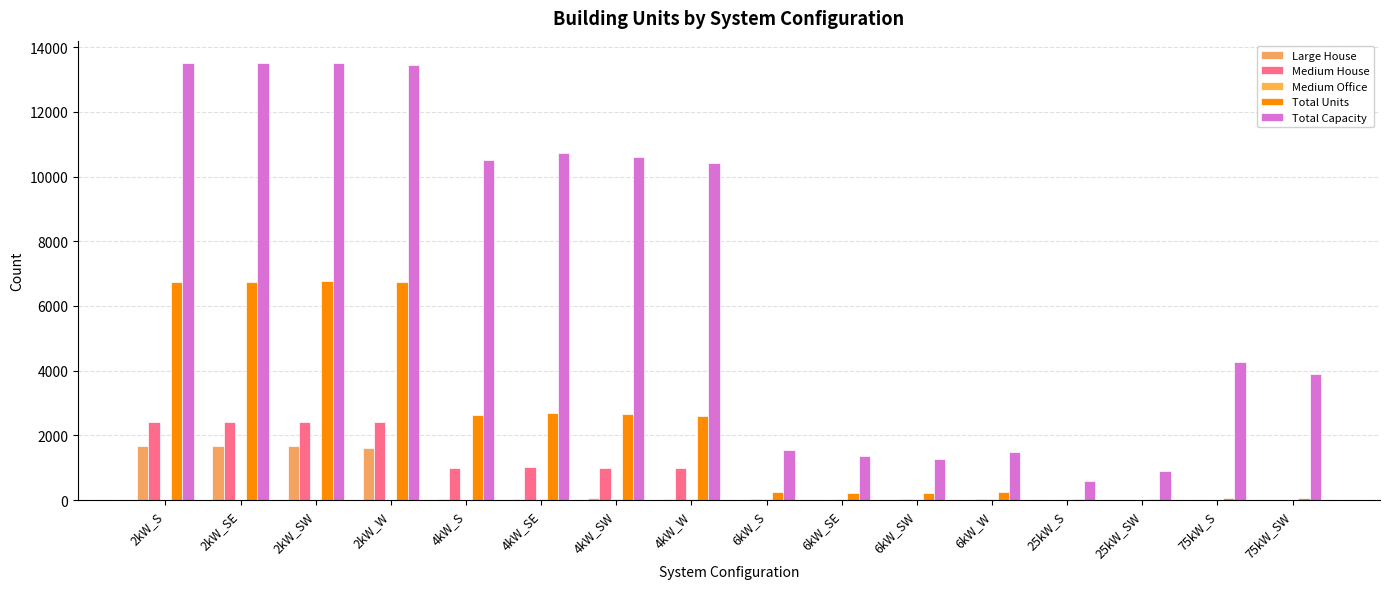

Are the bars horizontal?

No